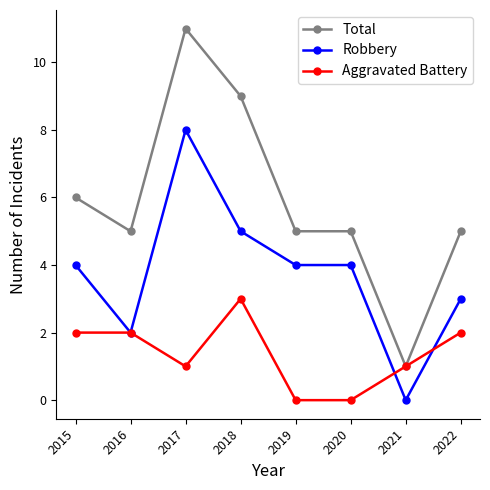

True or false: Total and Robbery intersect in this chart.

False